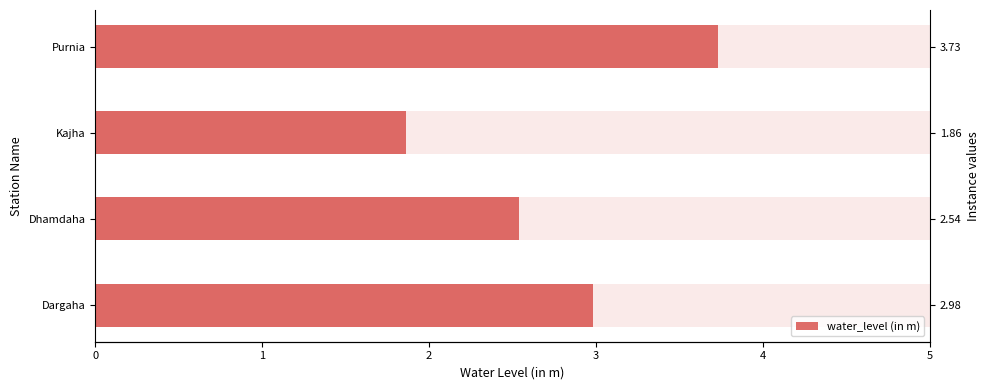

Does the chart contain any negative values?

No